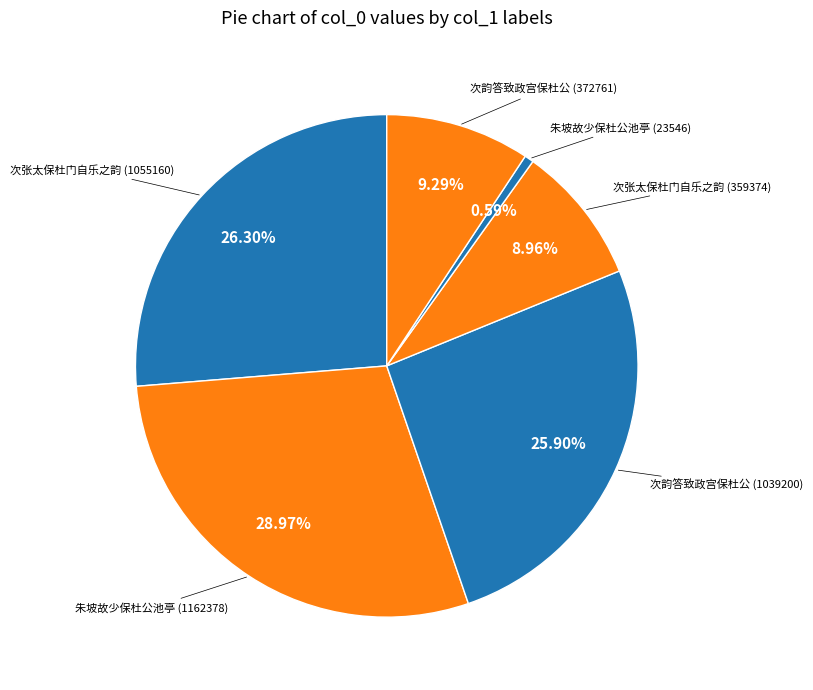

How many slices are in this pie chart?

6